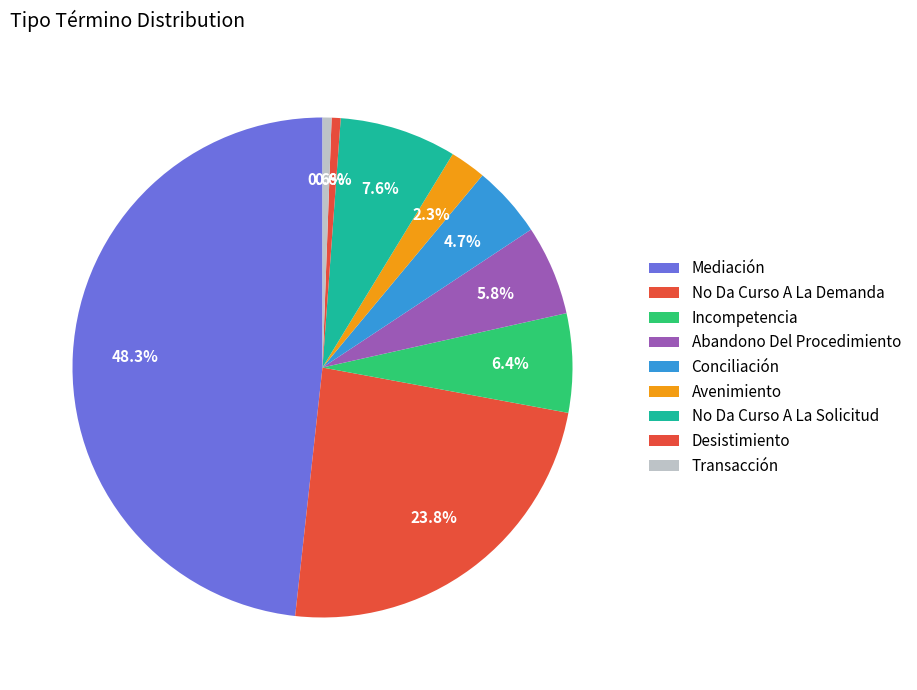

To the nearest percent, what is the difference between the Transacción and Mediación slice percentages?

48%